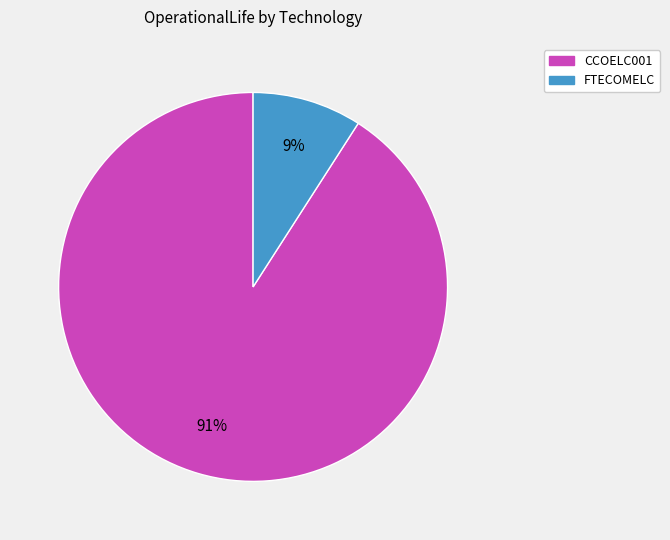

Approximately how many times larger is the value at FTECOMELC compared to CCOELC001?

0.1